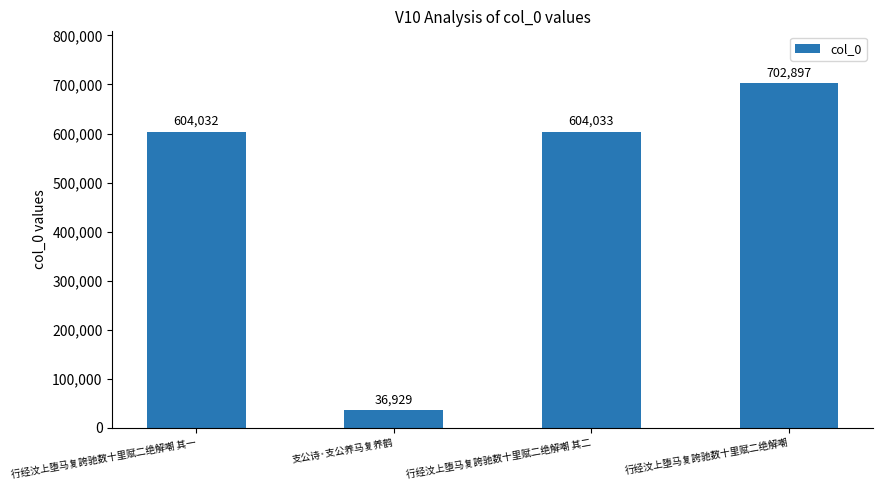

Rank the categories by value from lowest to highest.

支公诗·支公养马复养鹤, 行经汶上堕马复誇驰数十里赋二绝解嘲 其一, 行经汶上堕马复誇驰数十里赋二绝解嘲 其二, 行经汶上堕马复誇驰数十里赋二绝解嘲